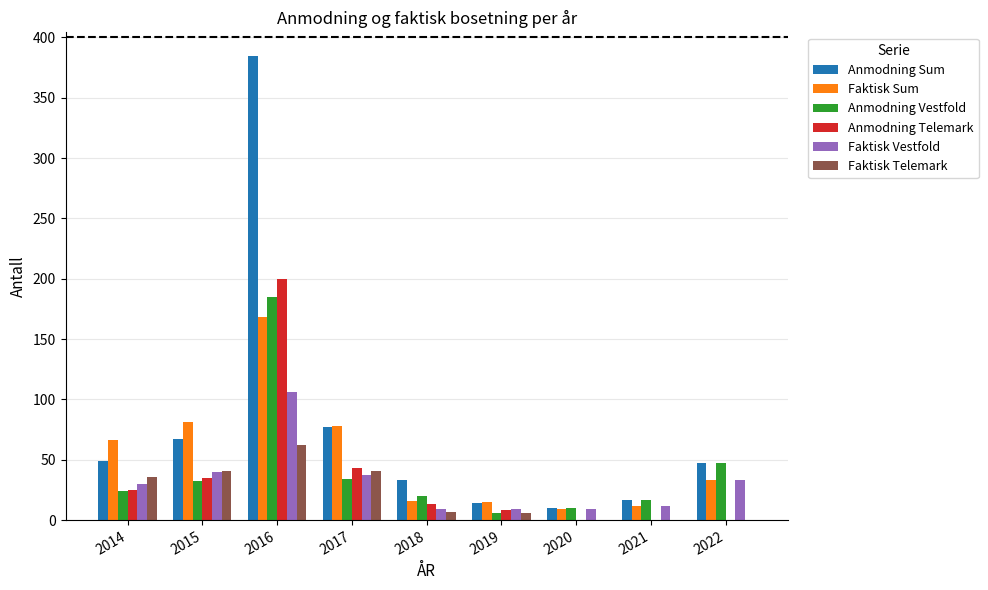

Which series changed the most between 2014 and 2021?

Faktisk Sum